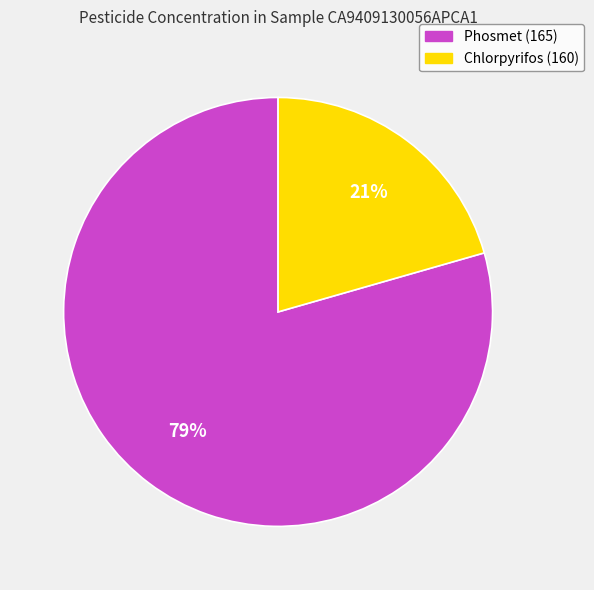

How many slices are in this pie chart?

2